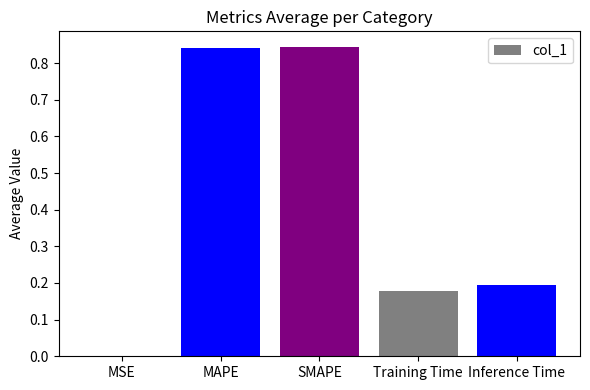

Count the number of data series in this chart.

1